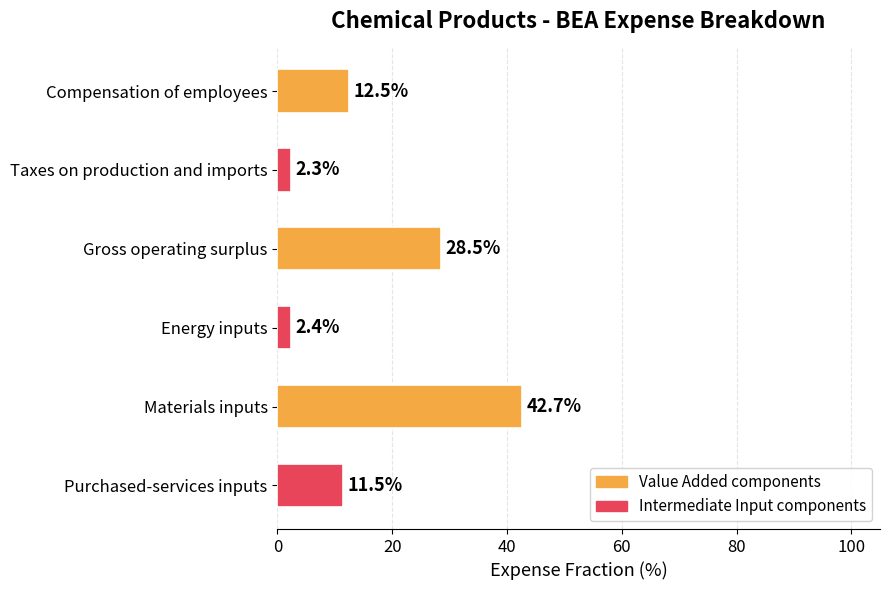

Rank the categories by value from highest to lowest.

Materials inputs, Gross operating surplus, Compensation of employees, Purchased-services inputs, Energy inputs, Taxes on production and imports